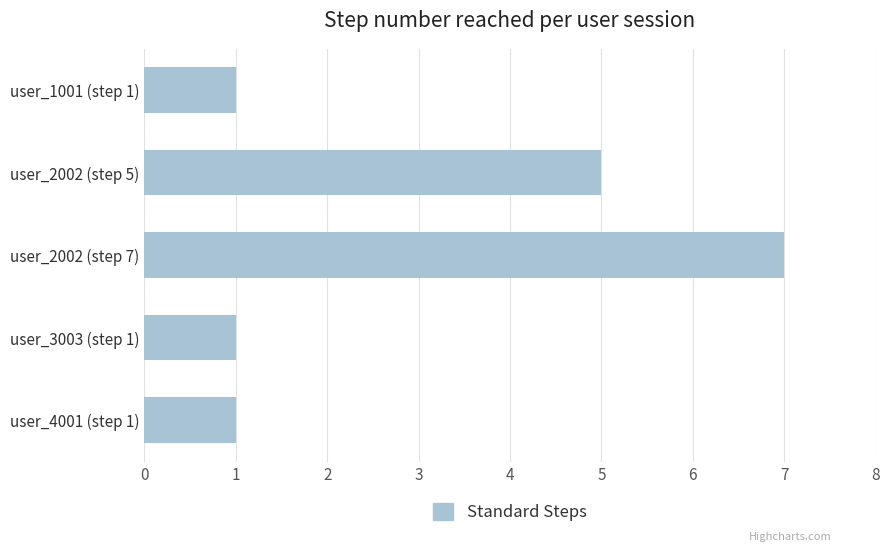

What is the value of the 2nd bar from the top?

5